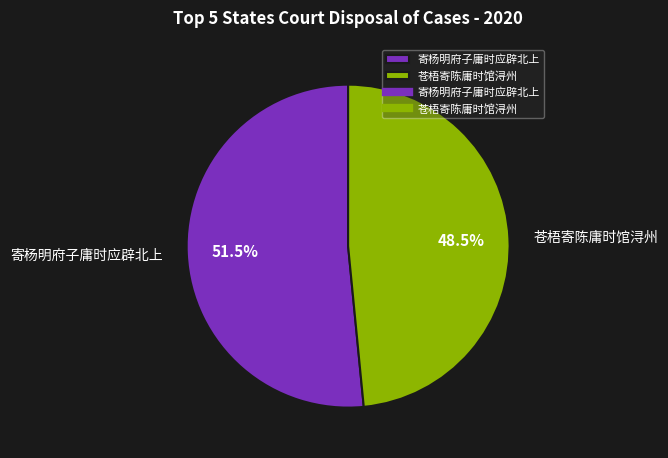

Rank the categories by value from highest to lowest.

寄杨明府子庸时应辟北上, 苍梧寄陈庸时馆浔州